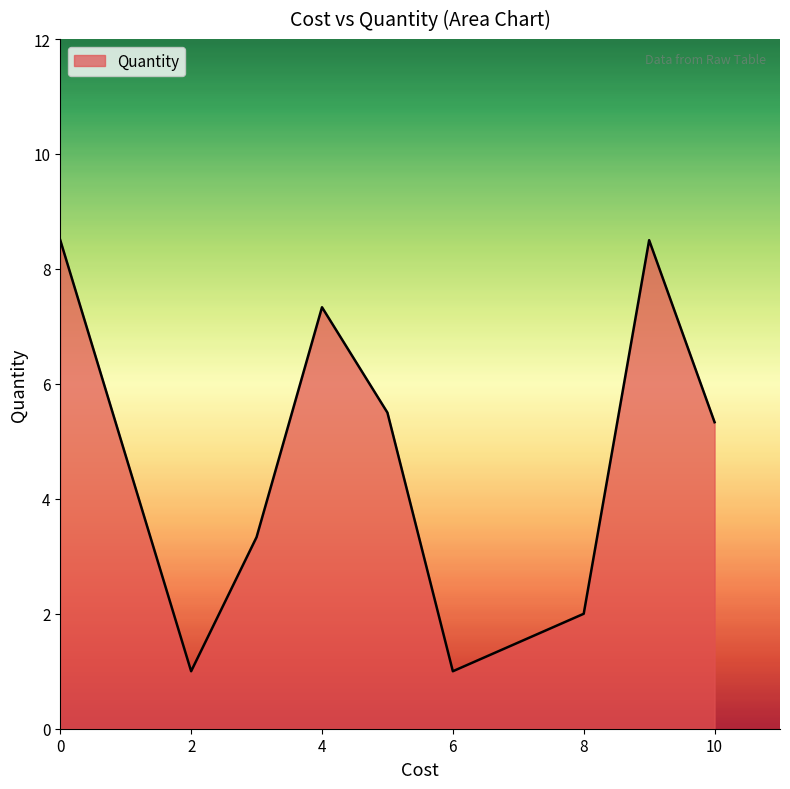

True or false: the data has more than 1 interior local peaks.

True